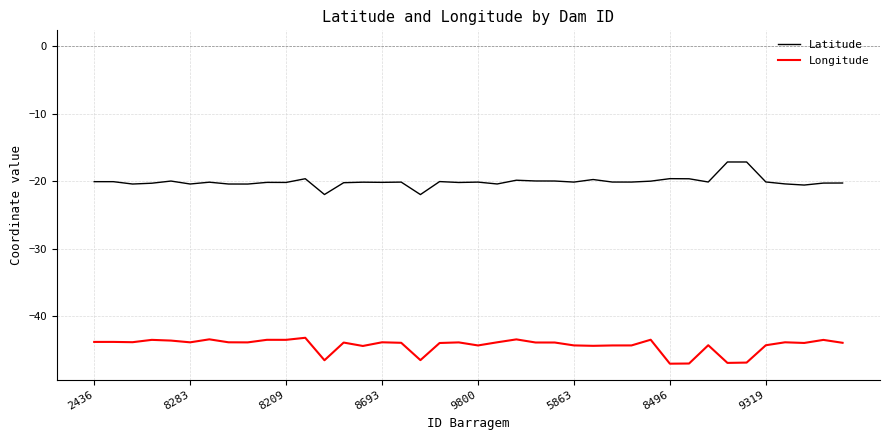

How many categories are shown in the chart?

40